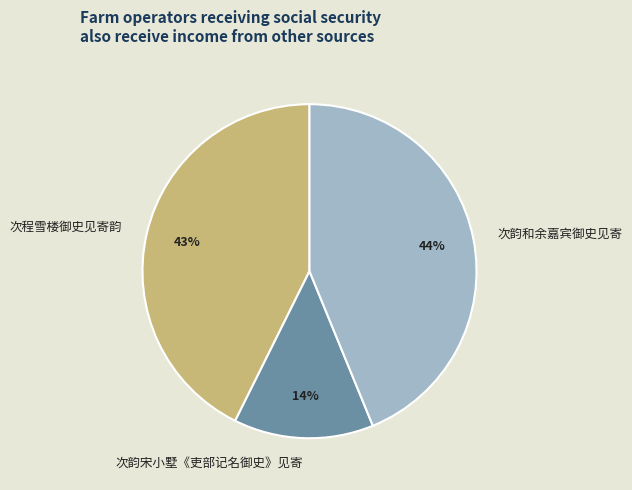

Count the number of slices in the pie.

3